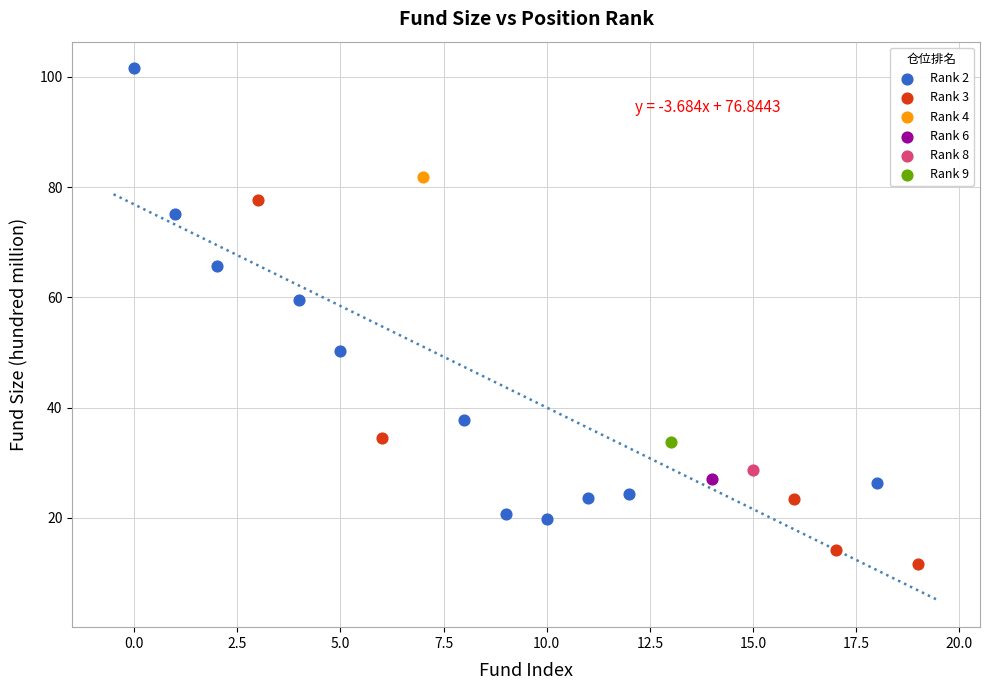

What are all the series names shown in the legend?

Rank 2, Rank 3, Rank 4, Rank 6, Rank 8, Rank 9